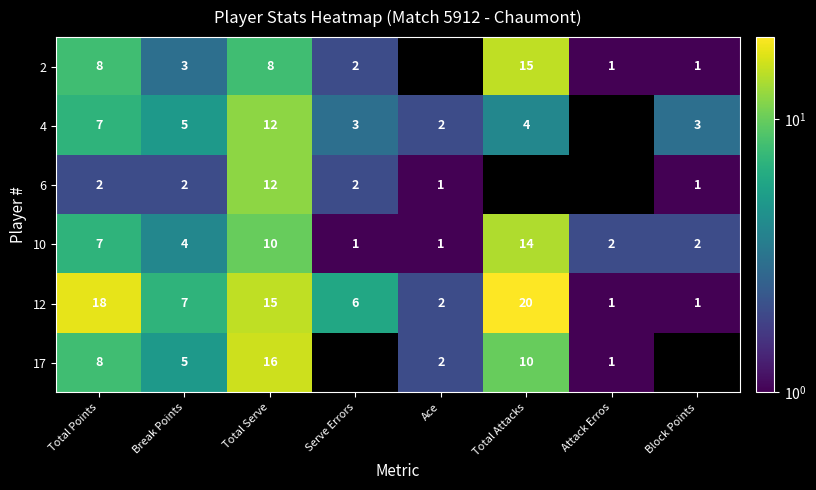

Is the value of 2 at Serve Errors greater than the value of 4 at Break Points?

No